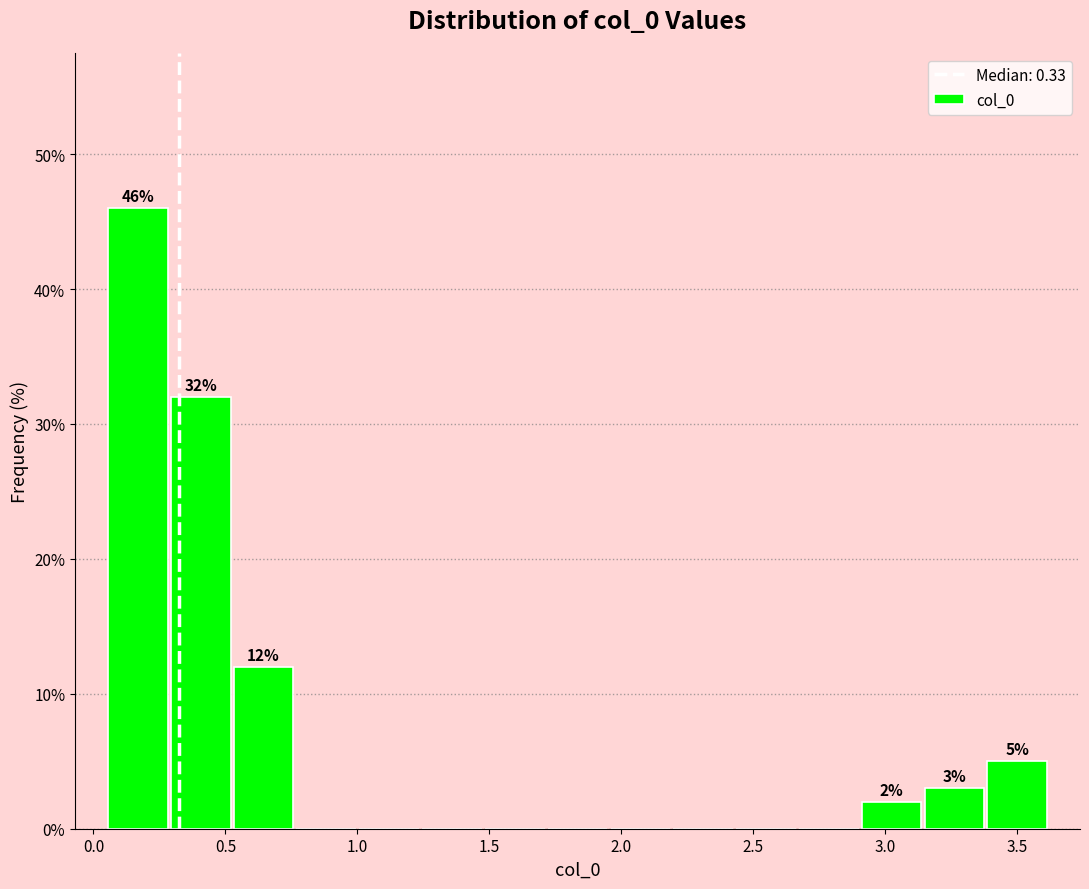

Over which range of the x-axis is the bar tallest?

0.05 to 0.30